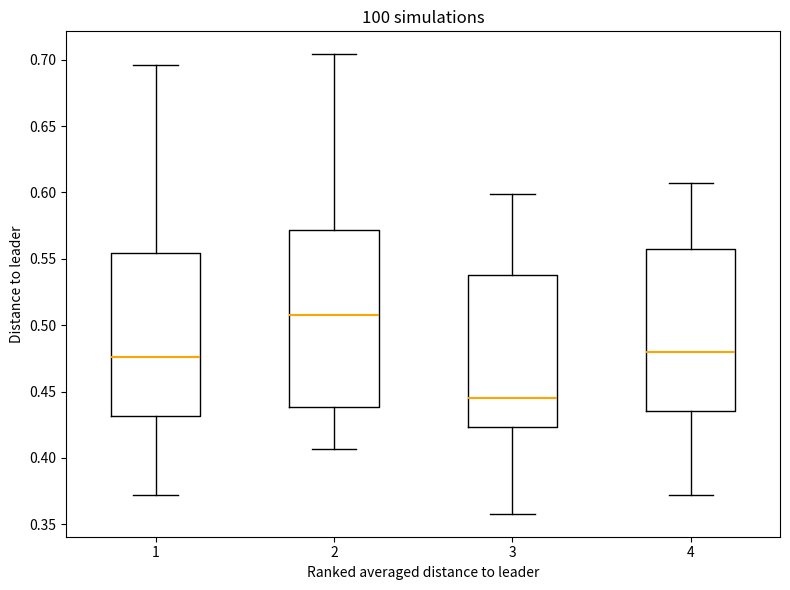

Which box's median line is the lowest?

3